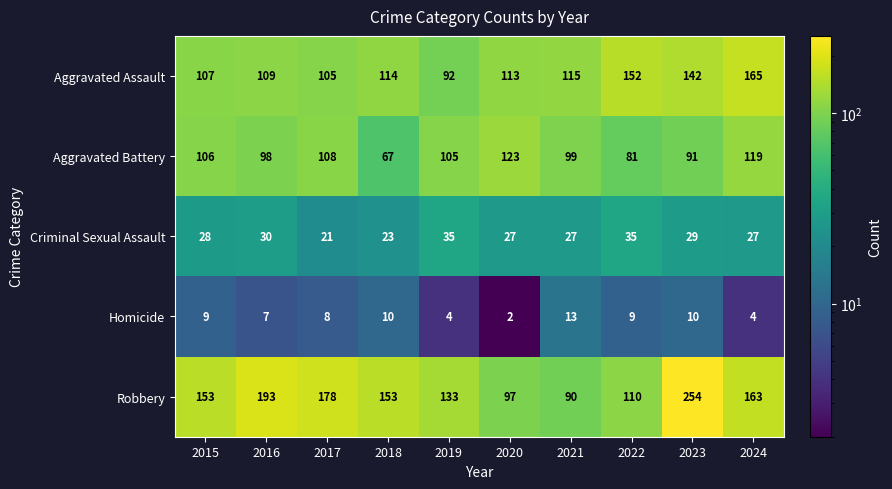

How many series are shown in this chart?

5